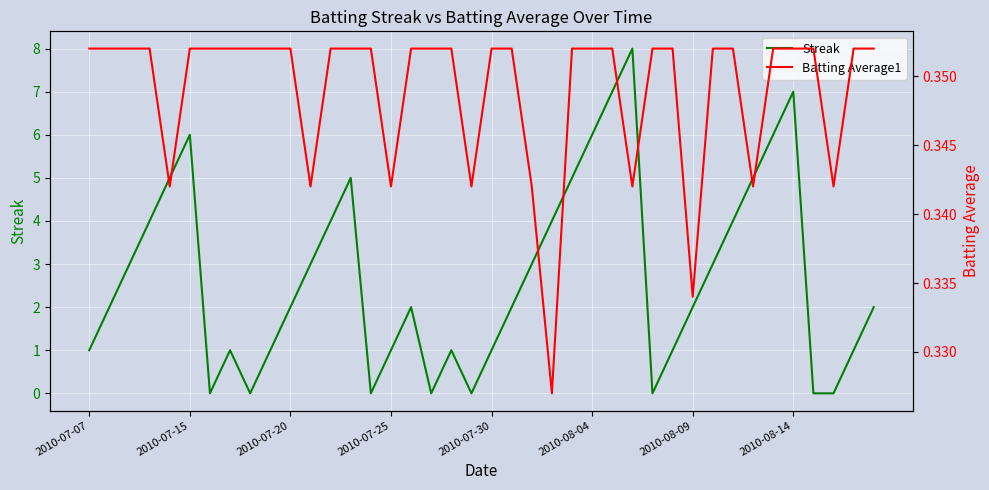

In Batting Average1, how many points are lower than both neighbors (excluding endpoints)?

9